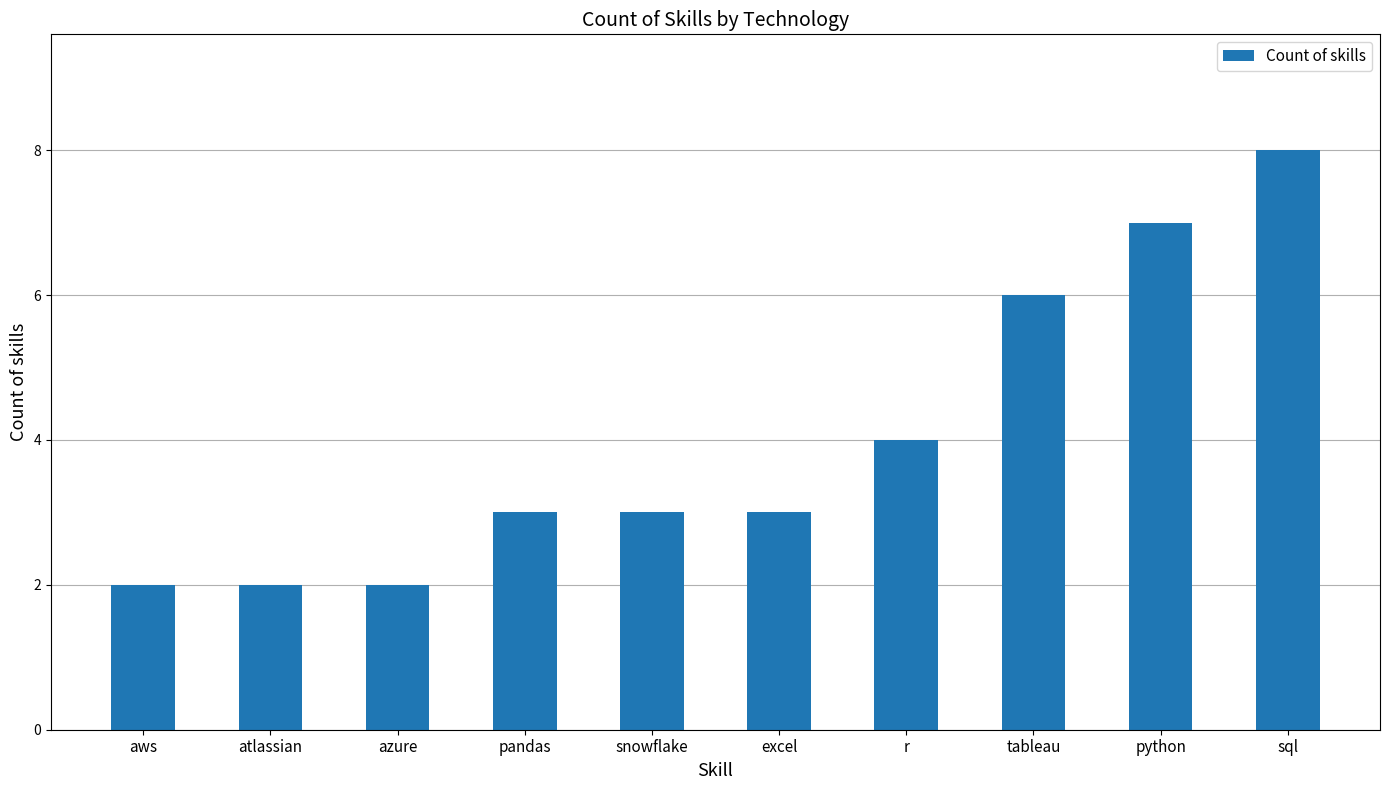

Count the number of data series in this chart.

1